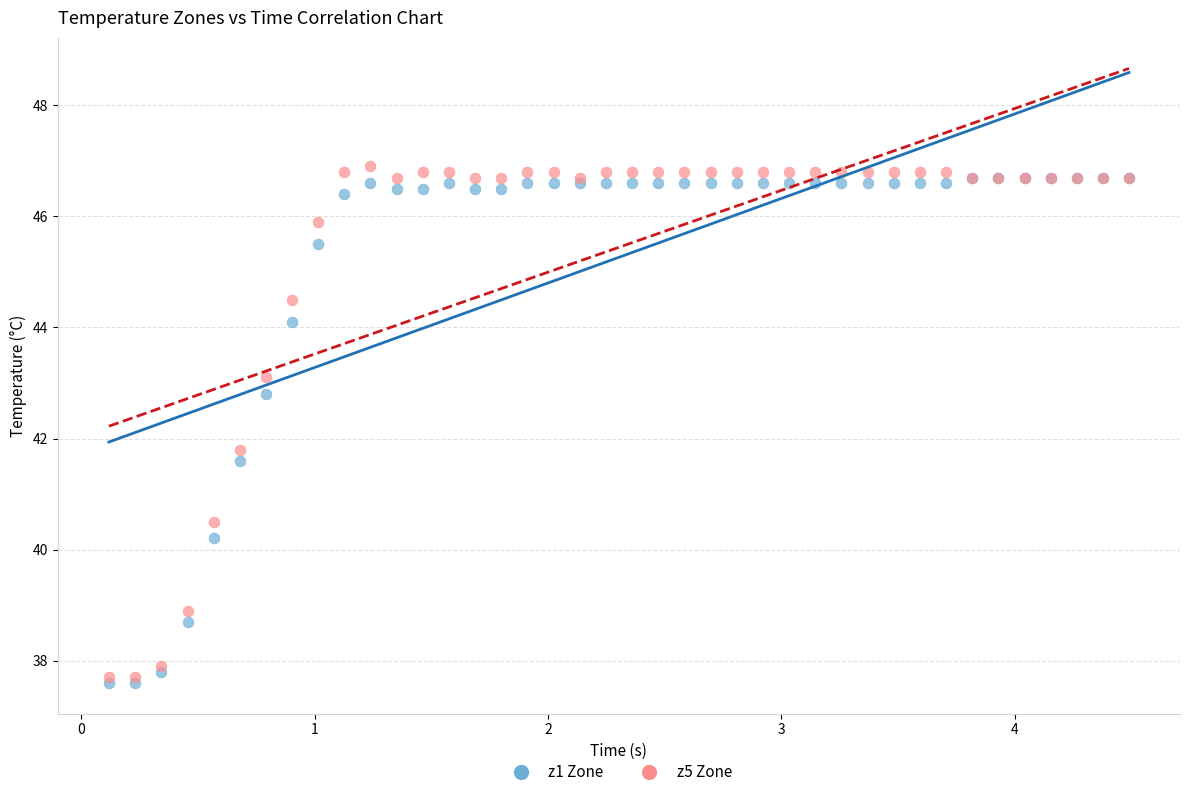

Across all series, what Y value is closest to 42?

41.8